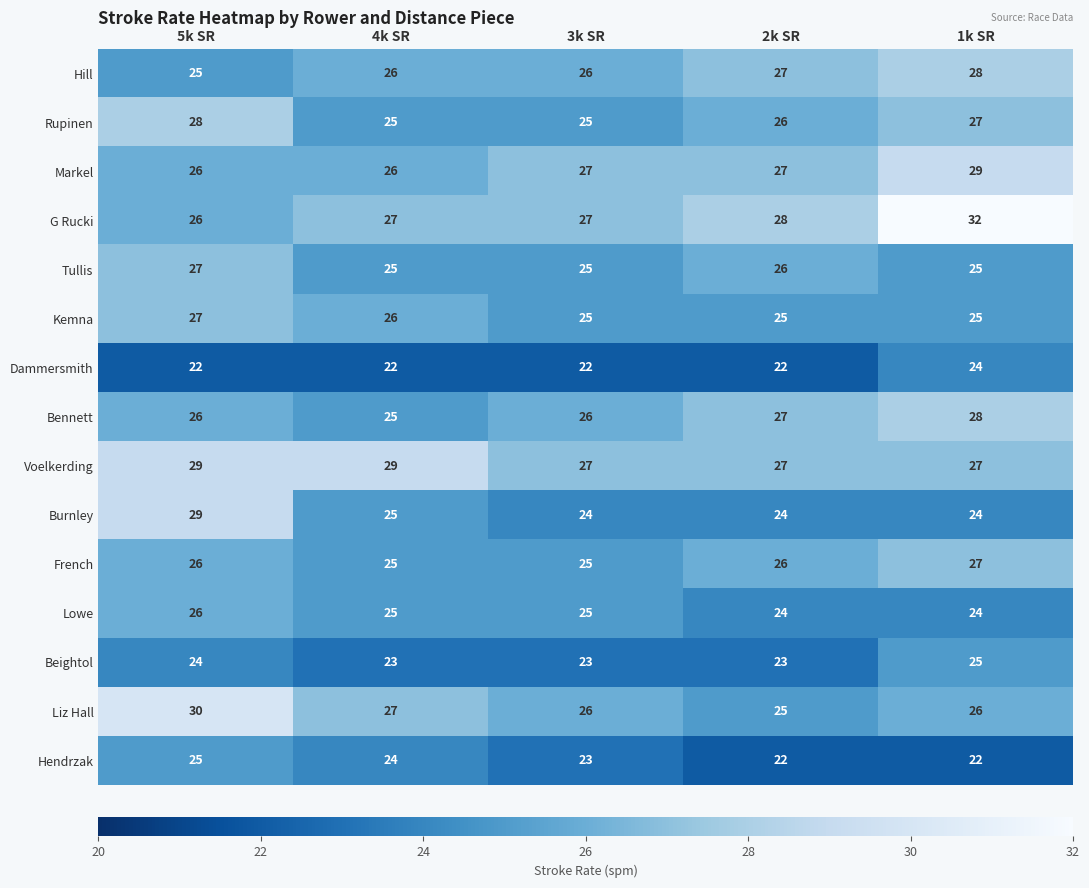

What is the total value across all series at 3k SR?

376